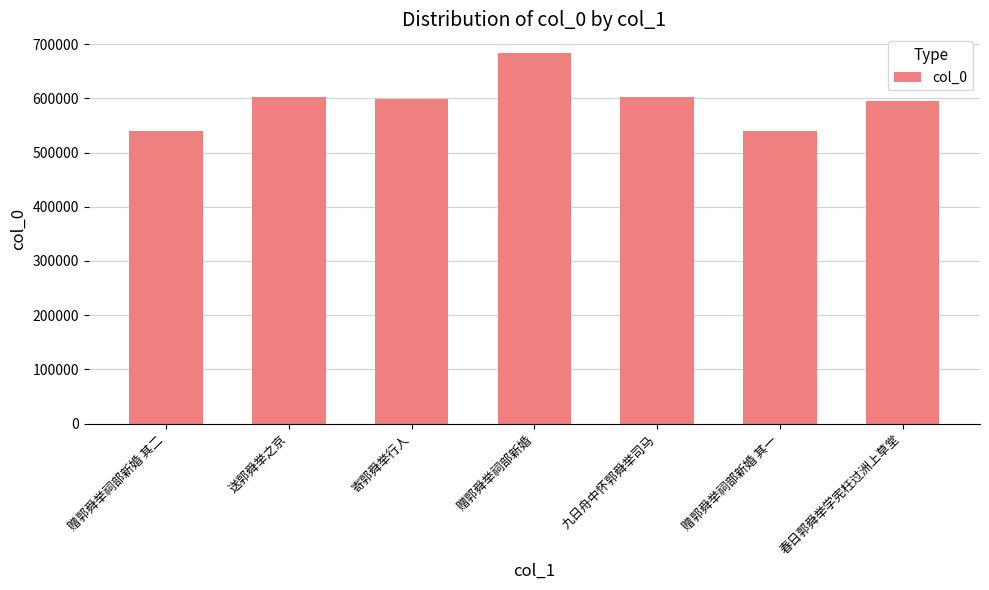

What is the difference between the maximum and second lowest values?

143483